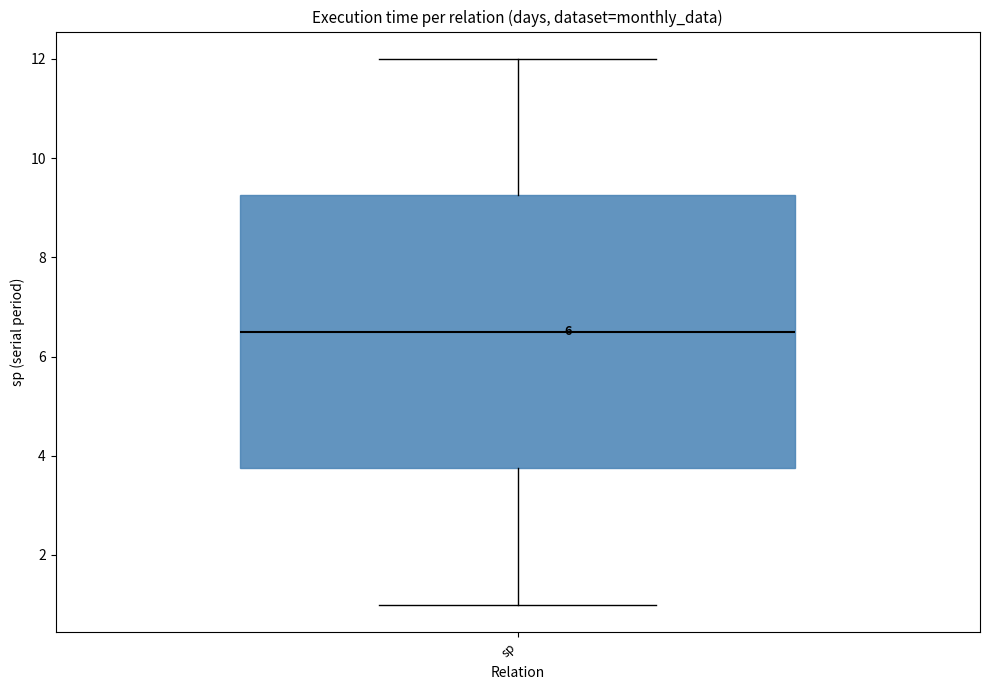

Read this box plot against the y-axis: the position of the median line, the range covered by the box, and the ends of both whiskers. The values are not printed on the chart, so give them approximately, as read against the axis.

median 6.6, box 3.8 to 9.2, whiskers 1.0 to 12.0